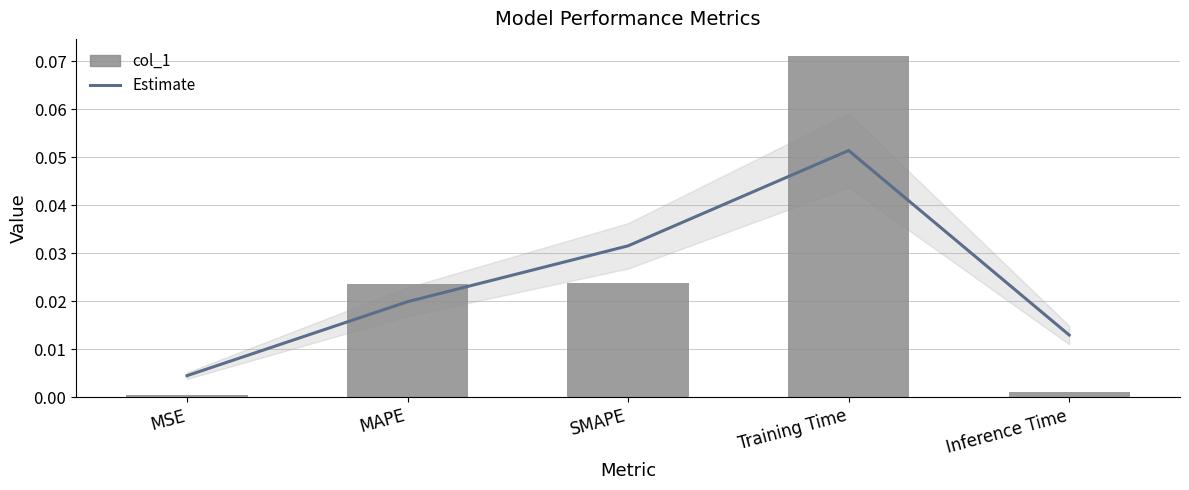

What is the total value across all series at SMAPE?

0.1